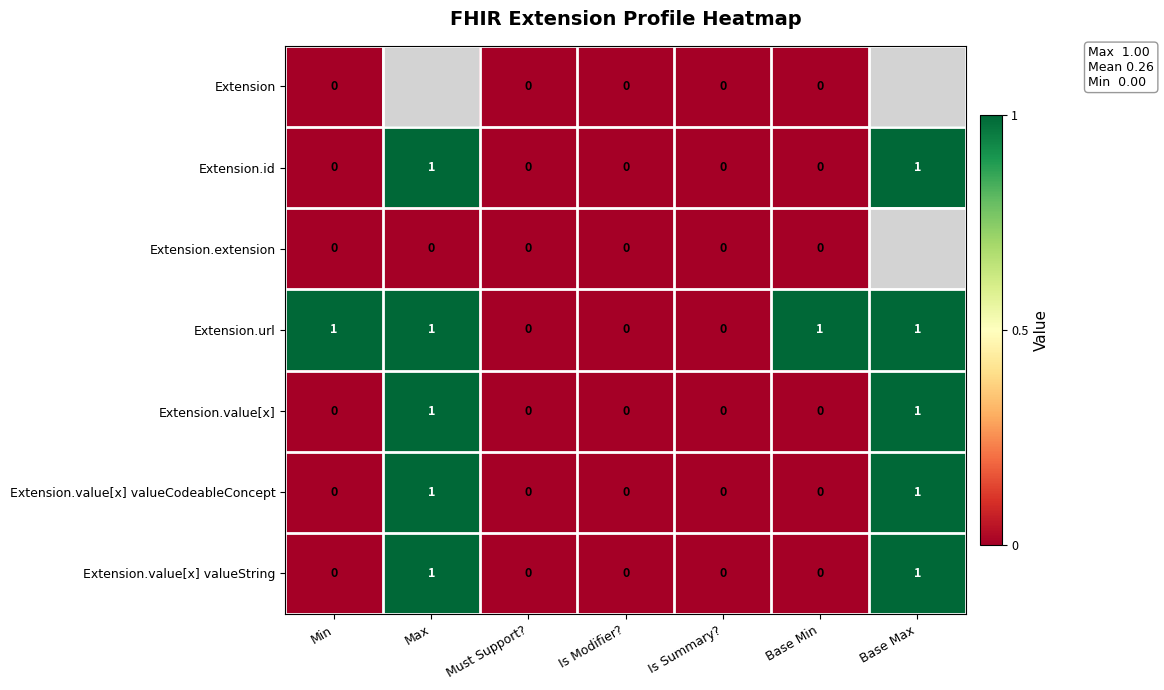

Which series changed the most between Min and Must Support??

Extension.url